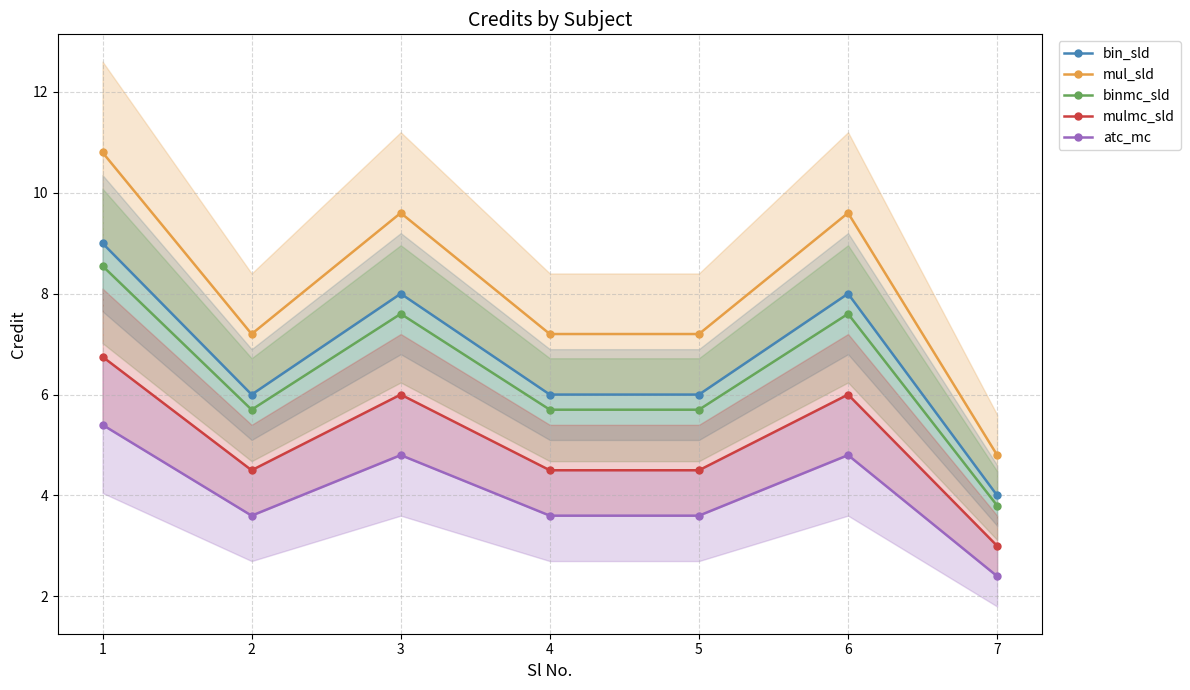

Is this an area chart (filled region under the line)?

No